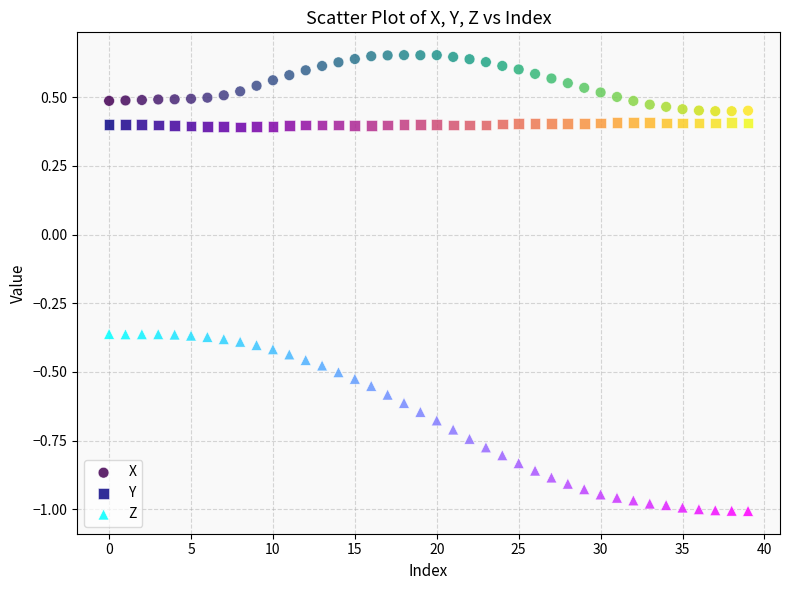

Which series reaches the maximum Y coordinate?

X